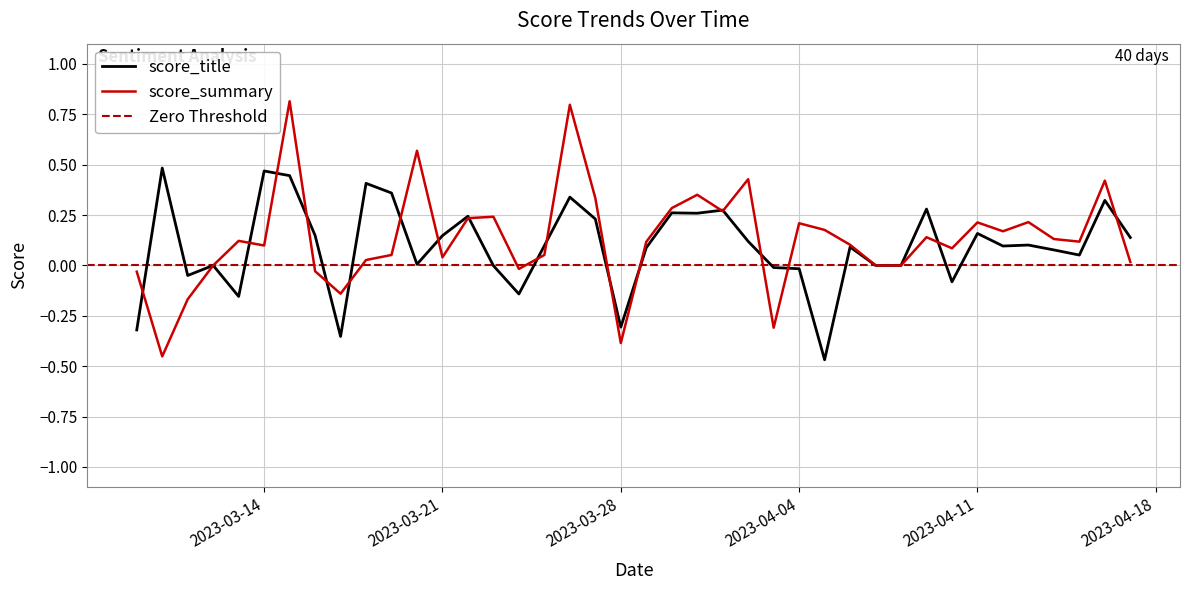

Reading left to right, what are all the values shown in this chart?

score_title: 2023-04-17=0.1	2023-04-16=0.3	2023-04-15=0.1	2023-04-14=0.1	2023-04-13=0.1	2023-04-12=0.1	2023-04-11=0.2	2023-04-10=-0.1	2023-04-09=0.3	2023-04-08=0.0	2023-04-07=0.0	2023-04-06=0.1	2023-04-05=-0.5	2023-04-04=-0.0	2023-04-03=-0.0	2023-04-02=0.1	2023-04-01=0.3	2023-03-31=0.3	2023-03-30=0.3	2023-03-29=0.1	2023-03-28=-0.3	2023-03-27=0.2	2023-03-26=0.3	2023-03-25=0.1	2023-03-24=-0.1	2023-03-23=-0.0	2023-03-22=0.2	2023-03-21=0.1	2023-03-20=0.0	2023-03-19=0.4	2023-03-18=0.4	2023-03-17=-0.4	2023-03-16=0.1	2023-03-15=0.4	2023-03-14=0.5	2023-03-13=-0.2	2023-03-12=0.0	2023-03-11=-0.1	2023-03-10=0.5	2023-03-09=-0.3
score_summary: 2023-04-17=0.0	2023-04-16=0.4	2023-04-15=0.1	2023-04-14=0.1	2023-04-13=0.2	2023-04-12=0.2	2023-04-11=0.2	2023-04-10=0.1	2023-04-09=0.1	2023-04-08=0.0	2023-04-07=0.0	2023-04-06=0.1	2023-04-05=0.2	2023-04-04=0.2	2023-04-03=-0.3	2023-04-02=0.4	2023-04-01=0.3	2023-03-31=0.4	2023-03-30=0.3	2023-03-29=0.1	2023-03-28=-0.4	2023-03-27=0.3	2023-03-26=0.8	2023-03-25=0.1	2023-03-24=-0.0	2023-03-23=0.2	2023-03-22=0.2	2023-03-21=0.0	2023-03-20=0.6	2023-03-19=0.1	2023-03-18=0.0	2023-03-17=-0.1	2023-03-16=-0.0	2023-03-15=0.8	2023-03-14=0.1	2023-03-13=0.1	2023-03-12=0.0	2023-03-11=-0.2	2023-03-10=-0.5	2023-03-09=-0.0